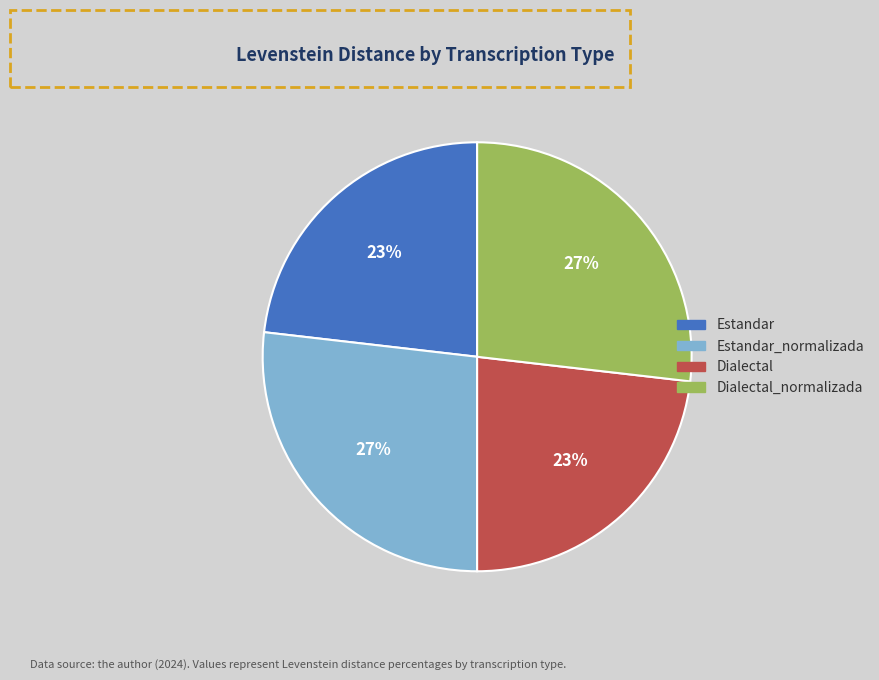

Between Estandar_normalizada and Dialectal, which is larger?

Estandar_normalizada